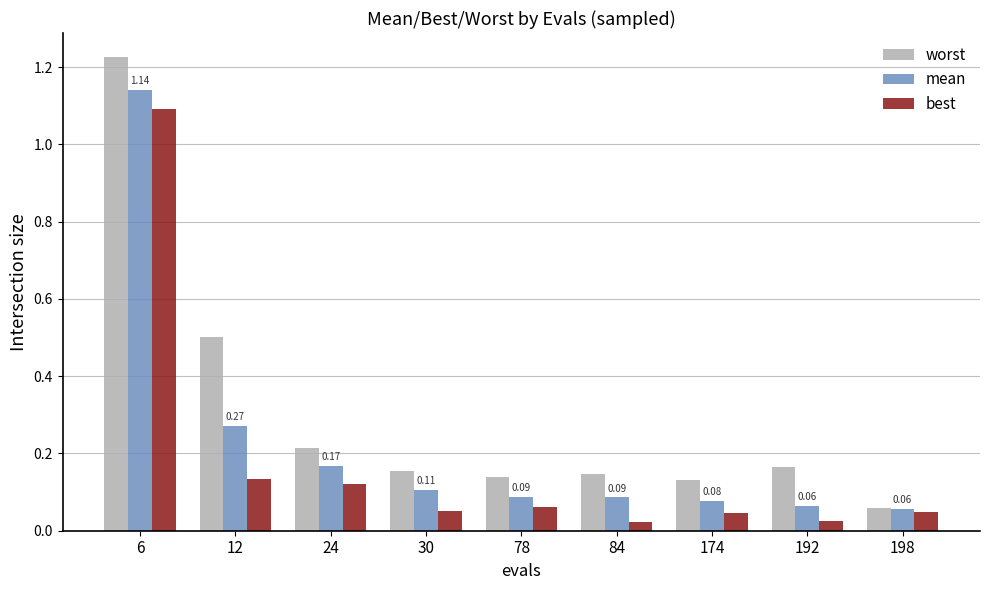

What is the difference between the highest and lowest values at 12?

0.4